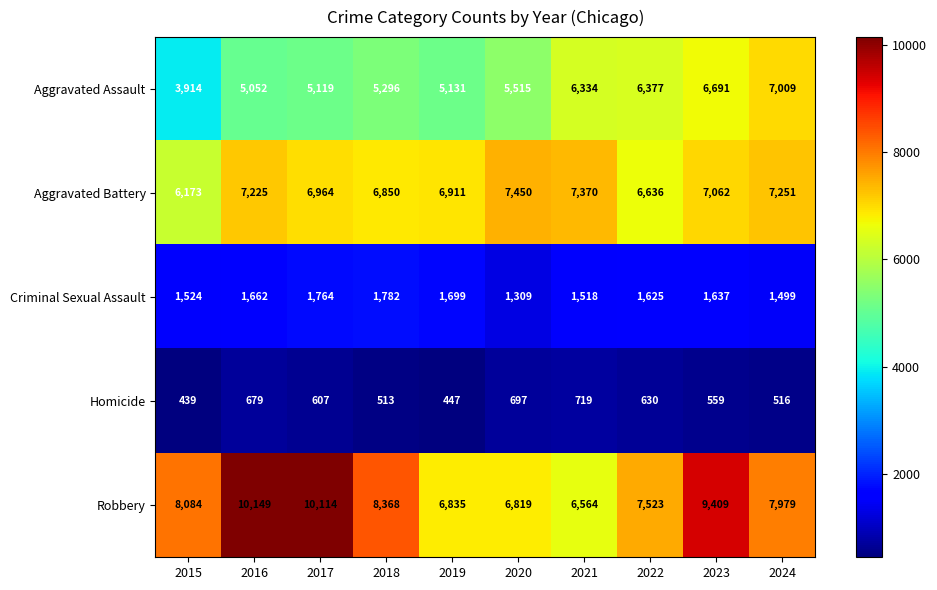

At which label does Aggravated Battery first exceed 7062?

2016